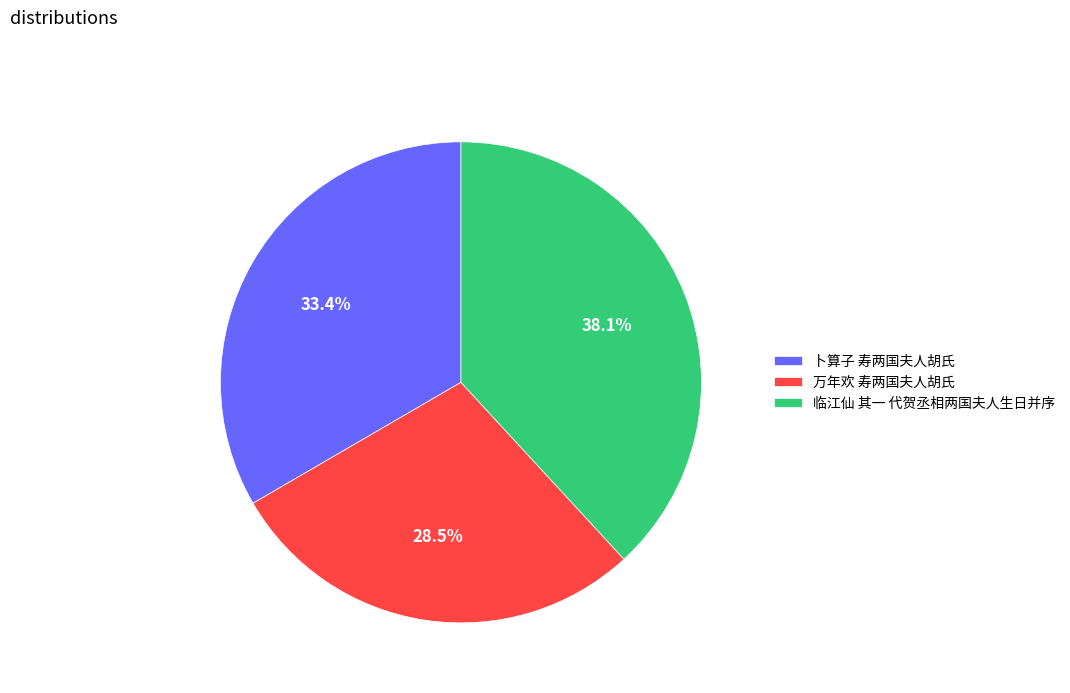

To the nearest percent, what is the difference between the 临江仙 其一 代贺丞相两国夫人生日并序 and 万年欢 寿两国夫人胡氏 slice percentages?

10%